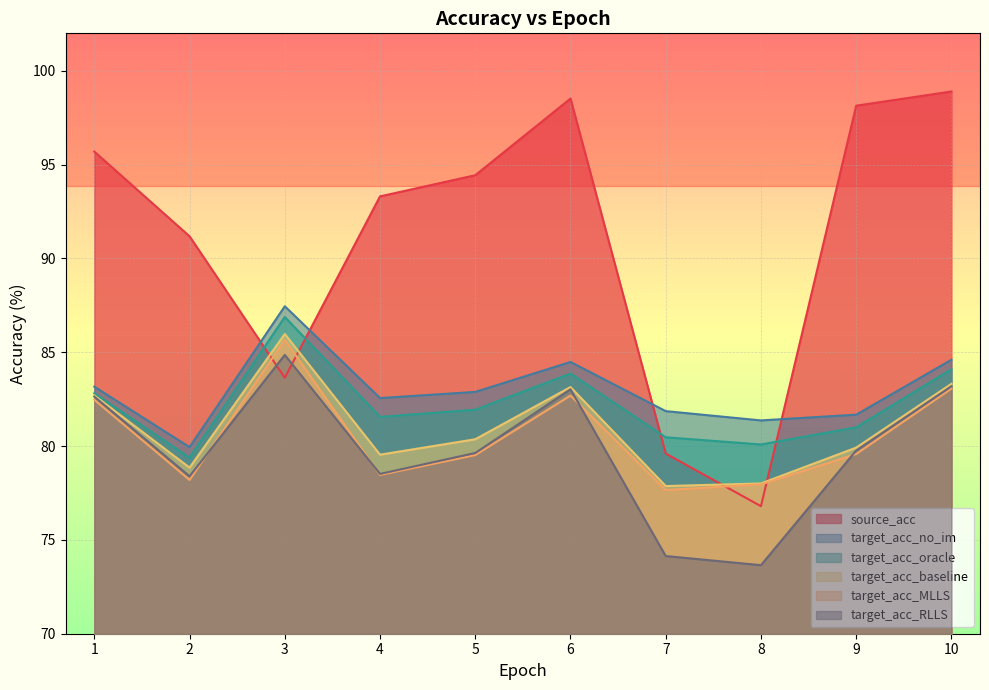

What is the difference between the target_acc_oracle values at 9 and 1?

1.8